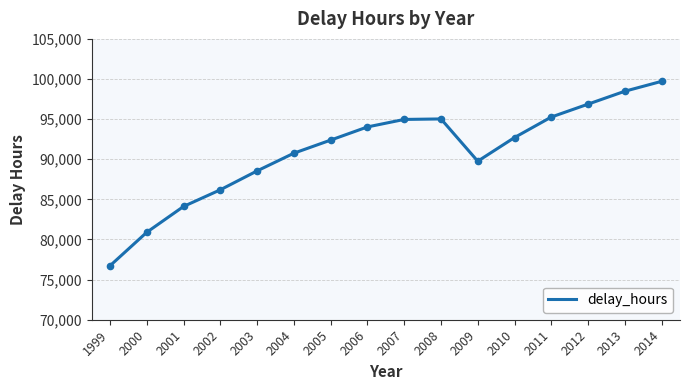

At which category does the chart reach its minimum across all series?

1999